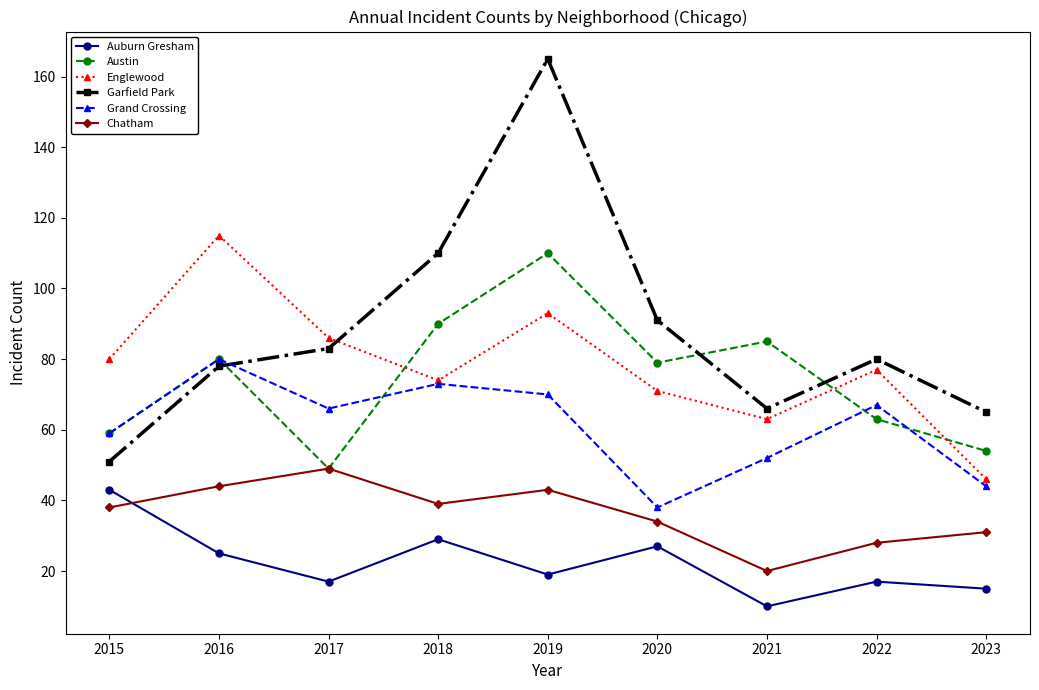

Rank the series by their maximum value, from lowest to highest.

Auburn Gresham, Chatham, Grand Crossing, Austin, Englewood, Garfield Park